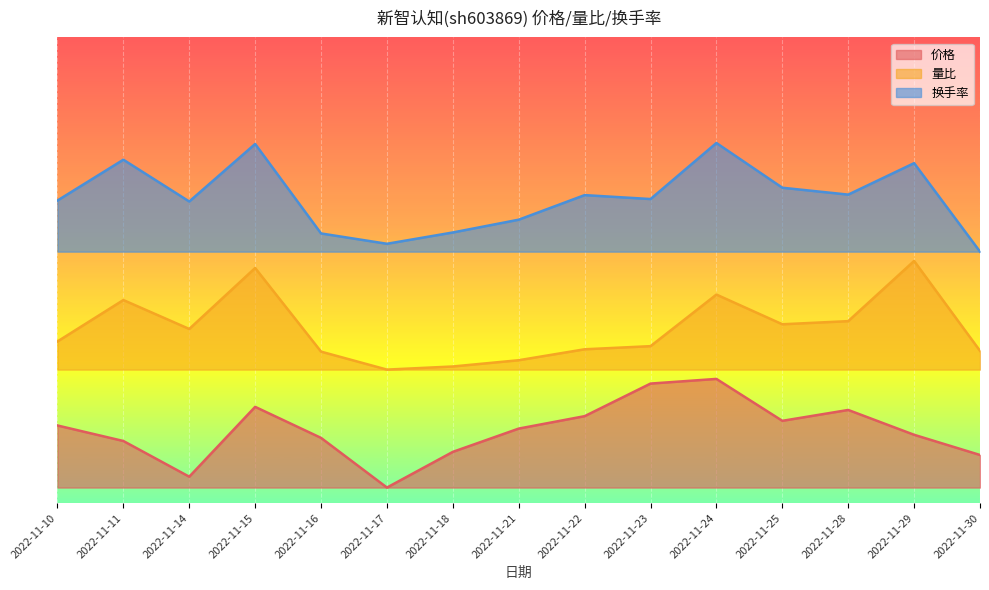

Which series has the largest total across all categories?

换手率